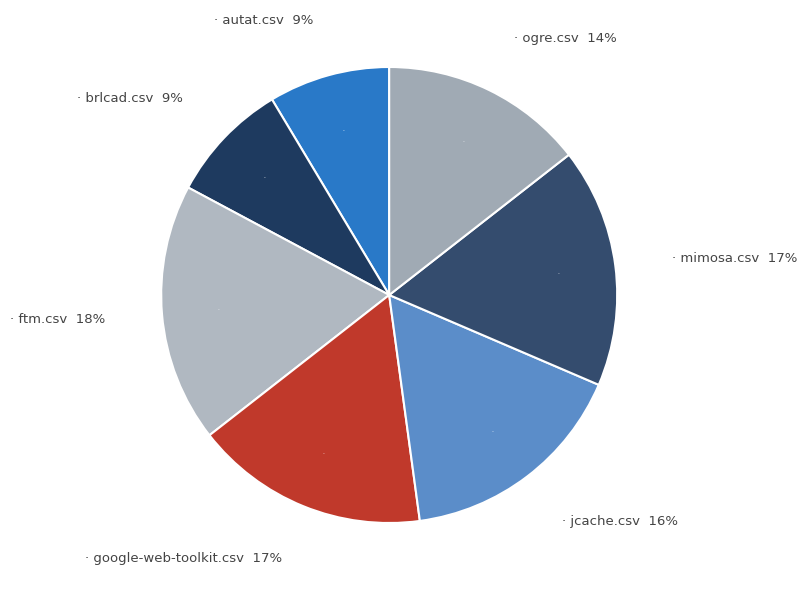

What percentage is NOT represented by brlcad.csv?

91.4%